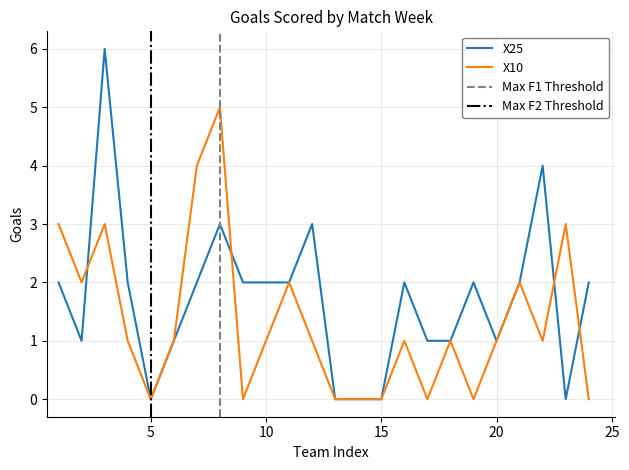

Is it true that X25 equals 1 at 10?

False